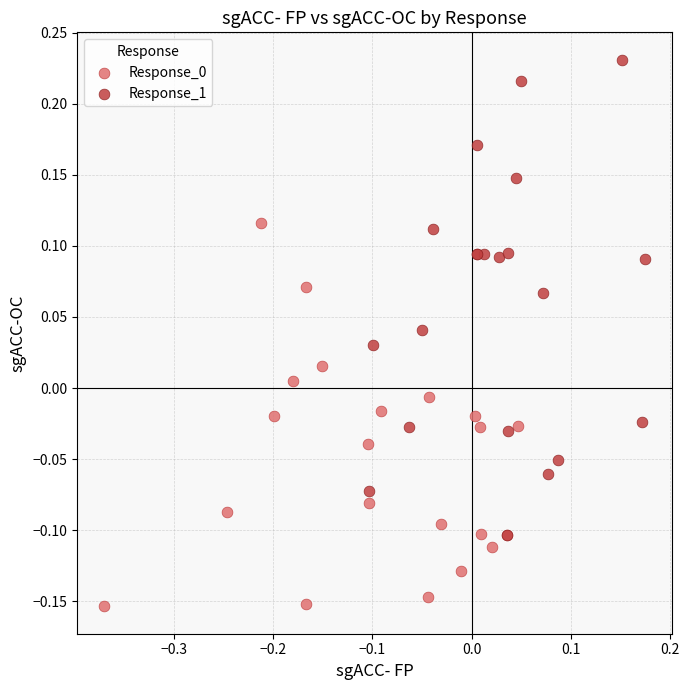

Which series reaches the maximum Y coordinate?

Response_1